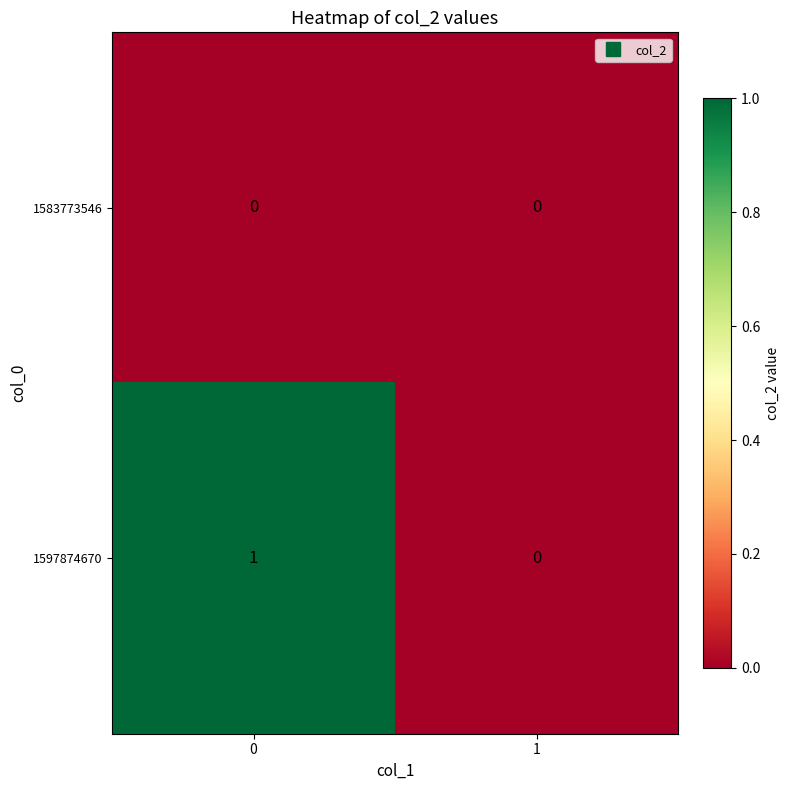

Which series has the widest spread of values?

1597874670